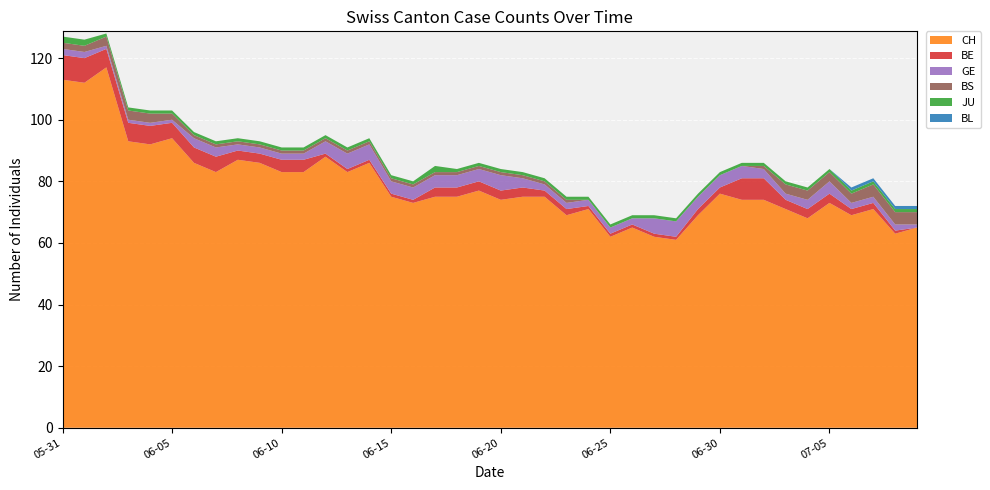

Reading left to right, what are all the values shown in this chart?

CH: 113	112	117	93	92	94	86	83	87	86	83	83	88	83	86	75	73	75	75	77	74	75	75	69	71	62	65	62	61	69	76	74	74	71	68	73	69	71	63	65
BE: 8	8	6	6	6	5	5	5	3	3	4	4	1	1	1	1	1	3	3	3	3	3	2	2	1	1	1	1	1	2	2	7	7	3	3	3	2	2	1	0
GE: 2	2	1	1	1	1	3	3	2	2	2	2	4	5	5	4	4	4	4	4	5	3	2	2	2	2	2	5	5	4	4	4	3	2	3	4	2	2	2	1
BS: 2	2	3	3	3	2	1	1	1	1	1	1	1	1	1	1	1	1	1	1	1	1	1	1	0	0	0	0	0	0	0	0	1	3	3	3	3	4	4	4
JU: 2	2	1	1	1	1	1	1	1	1	1	1	1	1	1	1	1	2	1	1	1	1	1	1	1	1	1	1	1	1	1	1	1	1	1	1	1	1	1	1
BL: 0	0	0	0	0	0	0	0	0	0	0	0	0	0	0	0	0	0	0	0	0	0	0	0	0	0	0	0	0	0	0	0	0	0	0	0	1	1	1	1